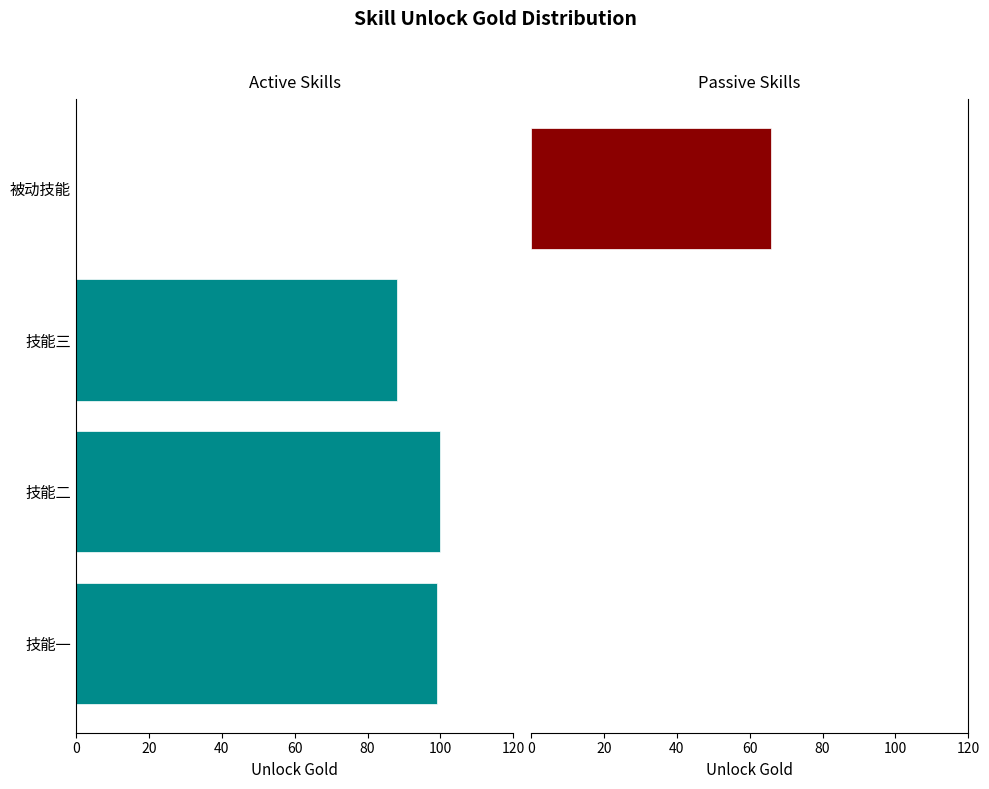

How many values in the Passive Skills series exceed 0?

1